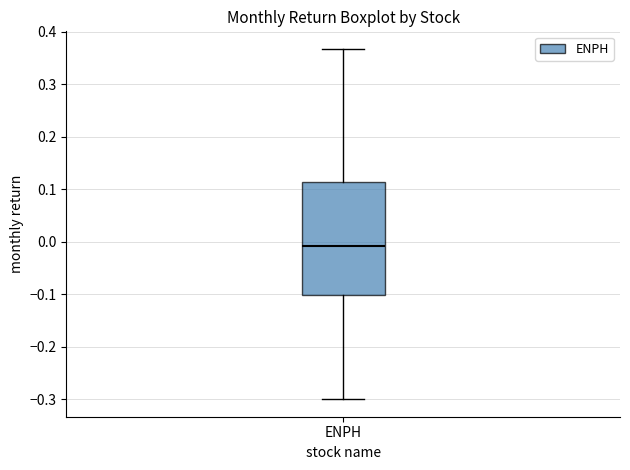

Transcribe this box plot: give where the median line is, the range the box spans, and where the two whiskers end, as read against the y-axis. The values are not printed on the chart, so give them approximately, as read against the axis.

median -0.01, box -0.10 to 0.11, whiskers -0.30 to 0.37